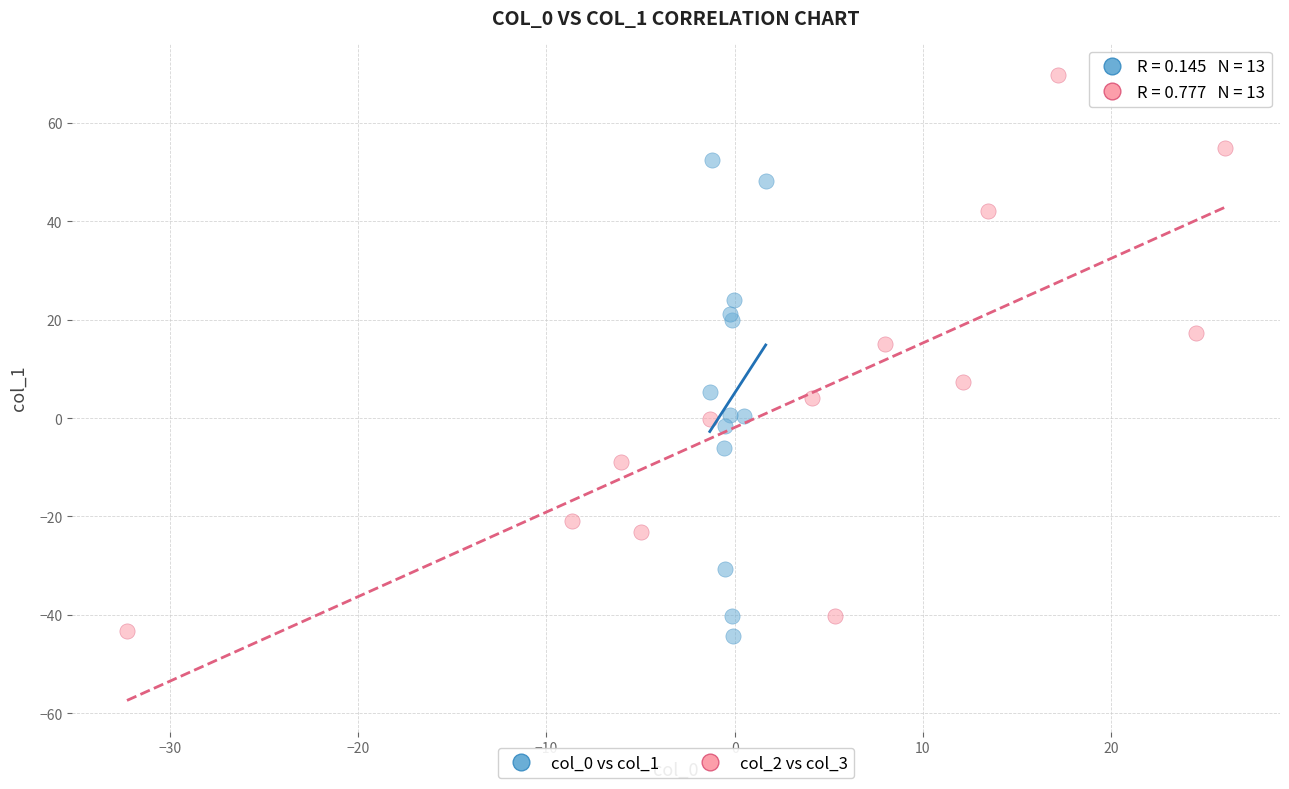

Which series has the largest Y range (max minus min)?

col_2 vs col_3